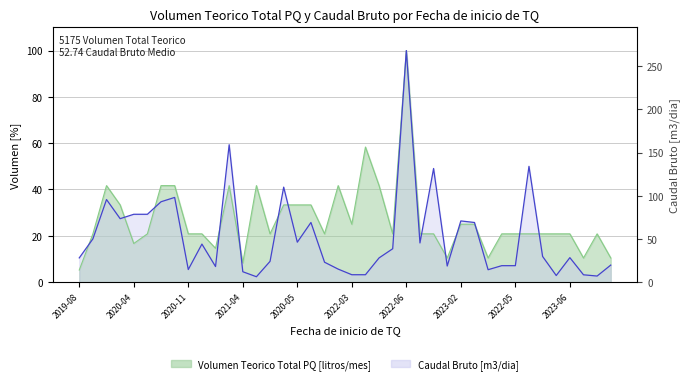

Where does the Caudal Bruto [m3/dia] series first go above 11?

2019-08-26